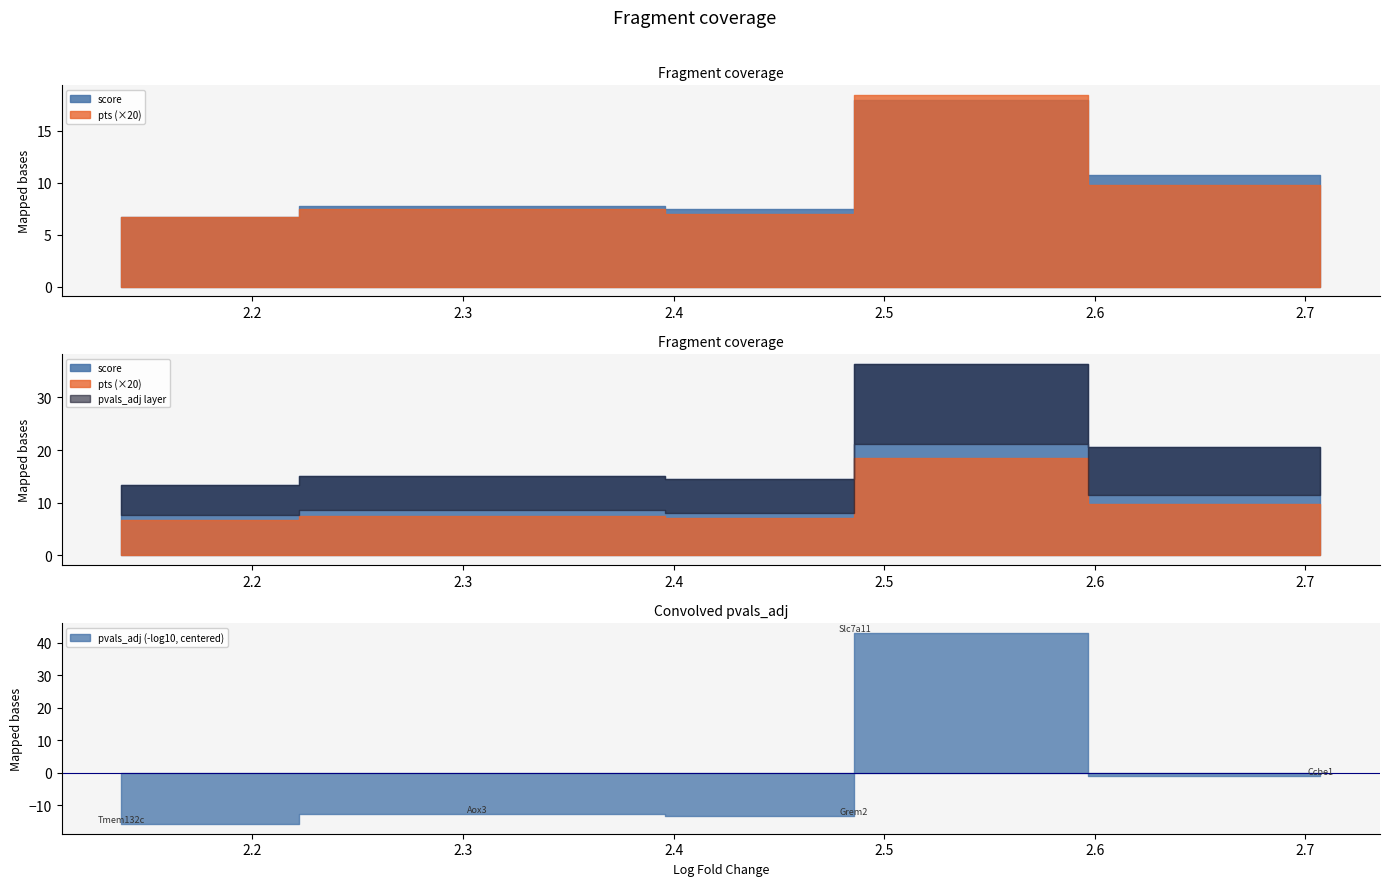

What position from the left is Grem2?

3